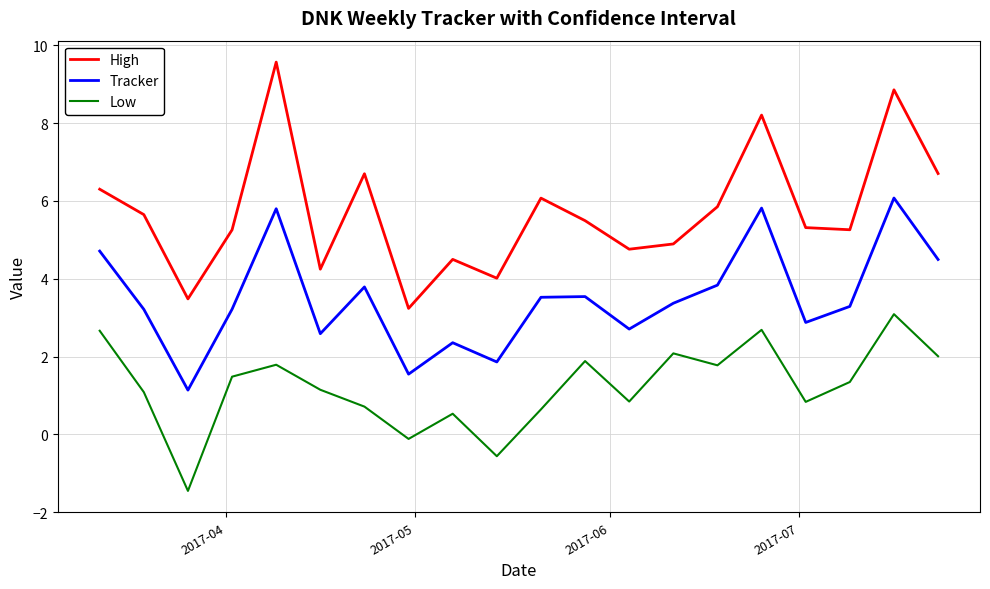

Which series has the largest total across all categories?

High